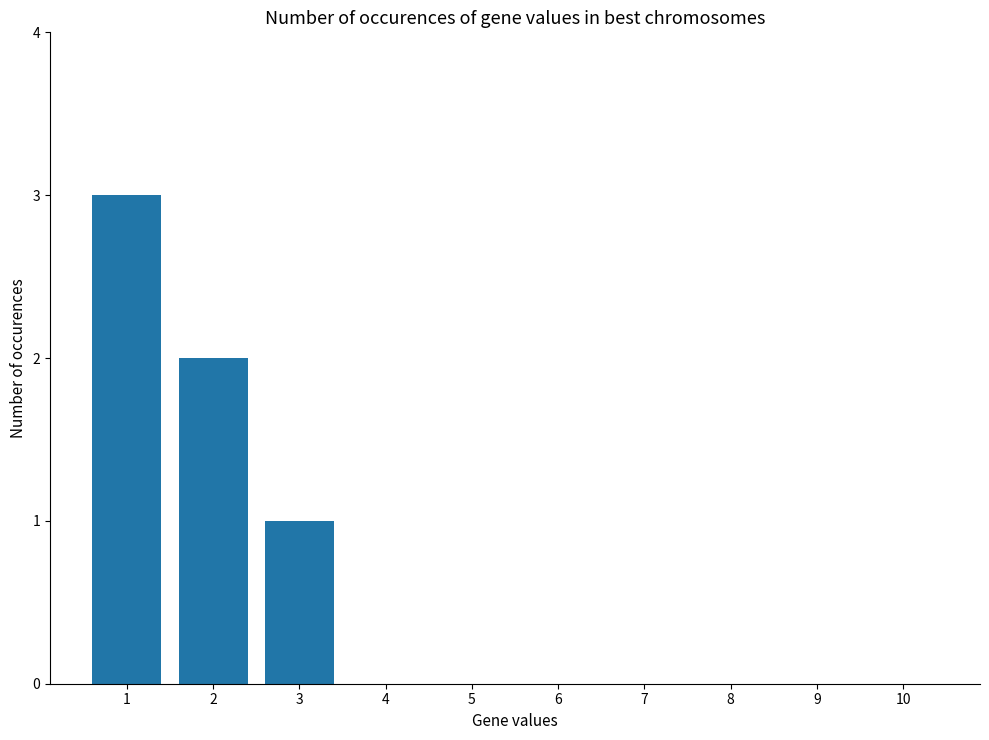

What is the maximum value shown in the chart?

3